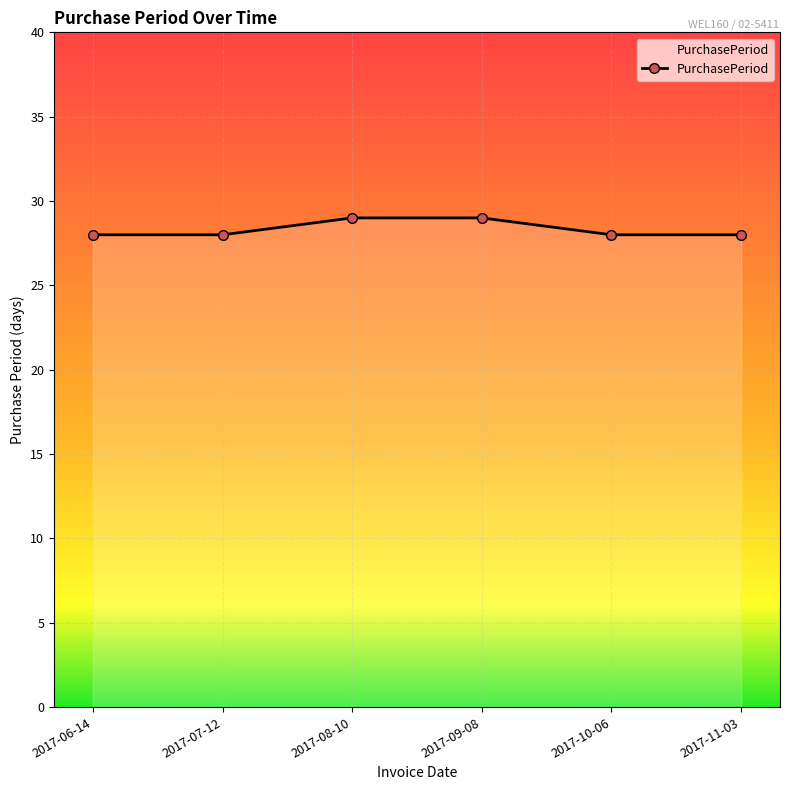

What is the maximum value shown in the chart?

29